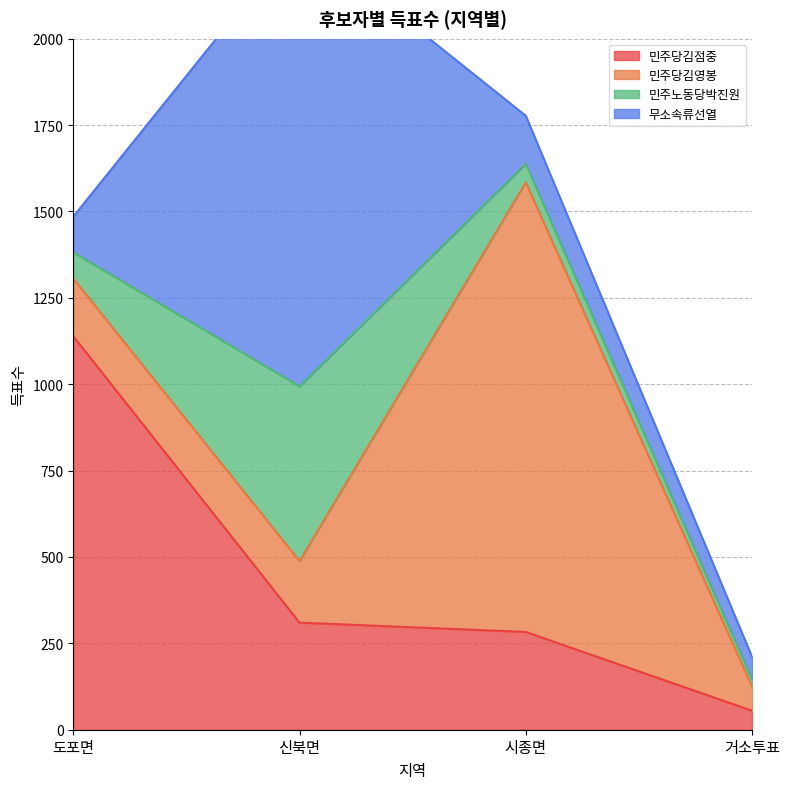

The value of 민주당김점중 at 시종면 is 148. True or false?

False